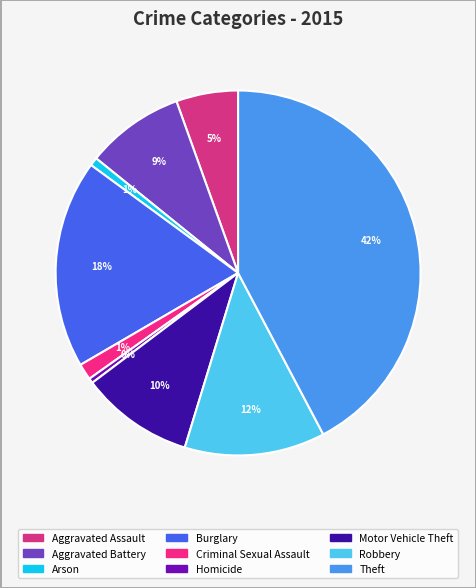

Does Criminal Sexual Assault represent more than half of the total?

No